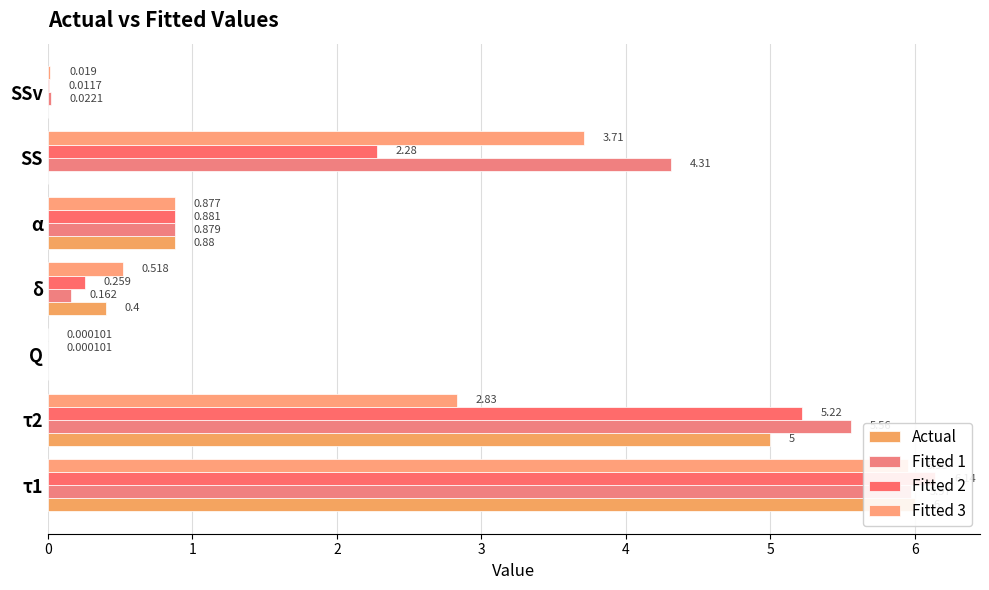

What is the value of the Fitted 3 bar at the 1st from the left?

6.0